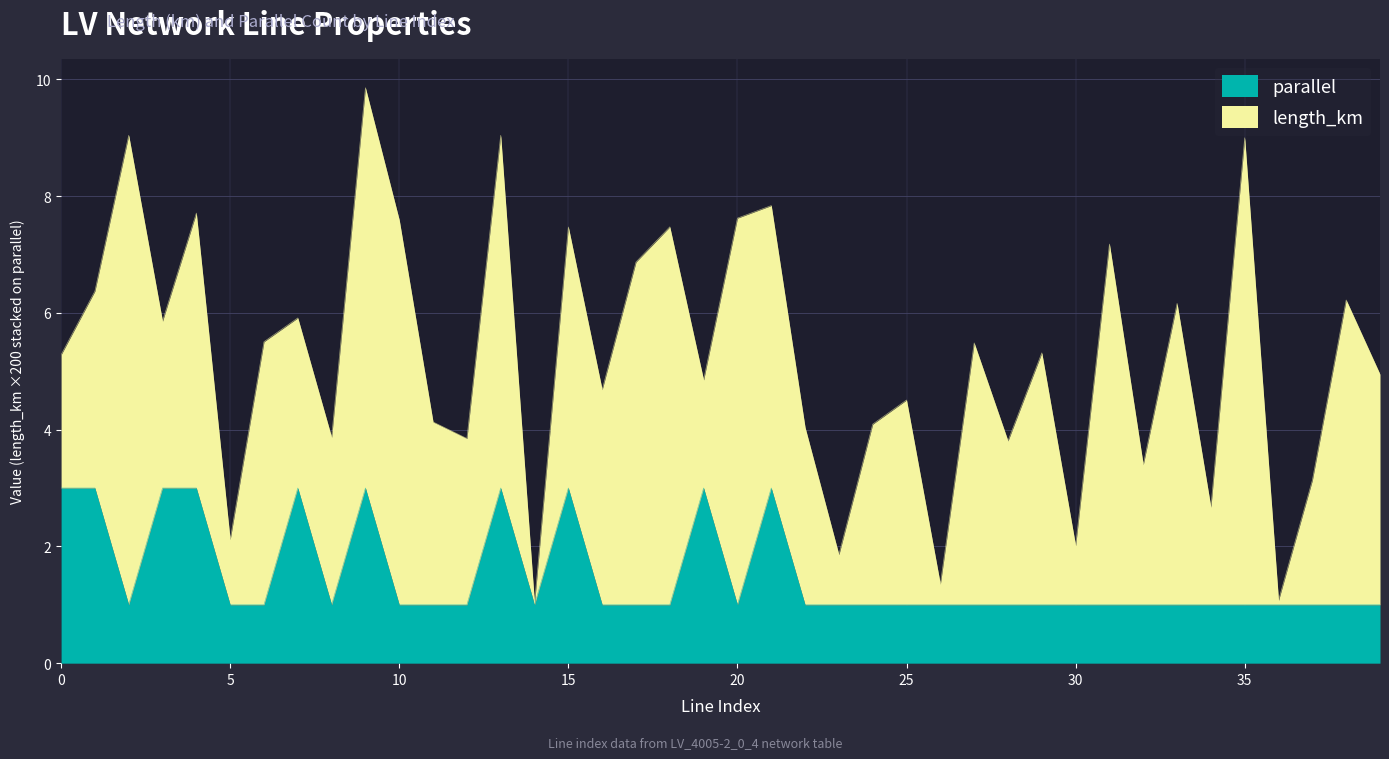

At which category does the data reach its first local peak?

7